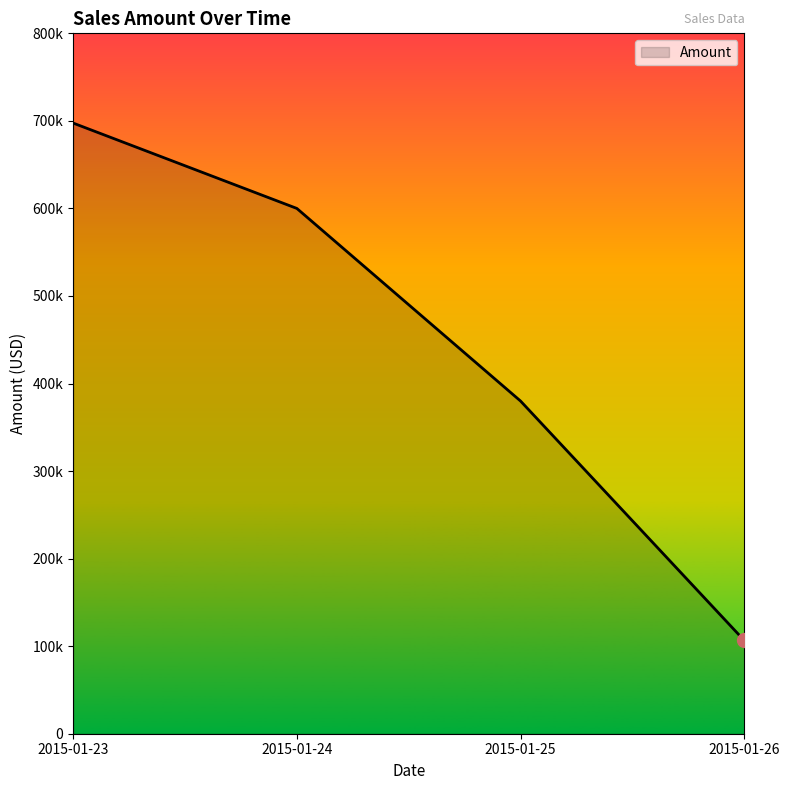

List the labels in order of value, smallest first.

2015-01-26, 2015-01-25, 2015-01-24, 2015-01-23